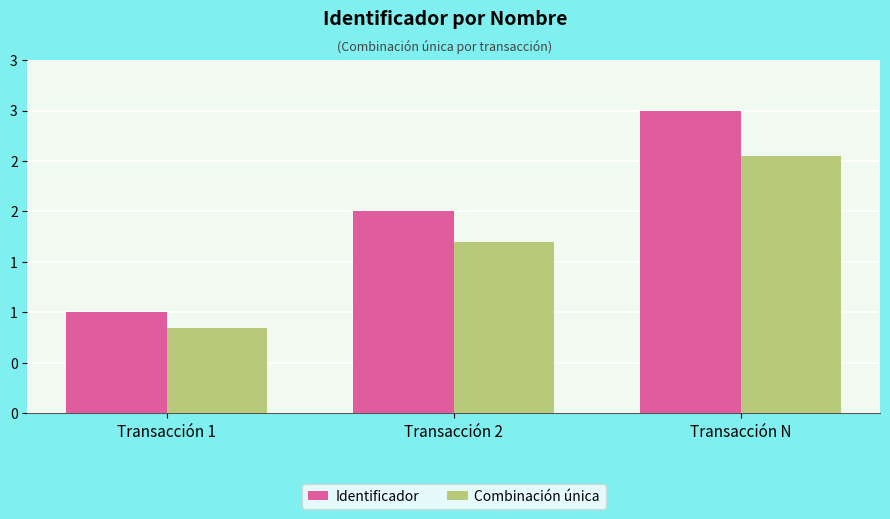

What are all the series names shown in the legend?

Identificador, Combinación única